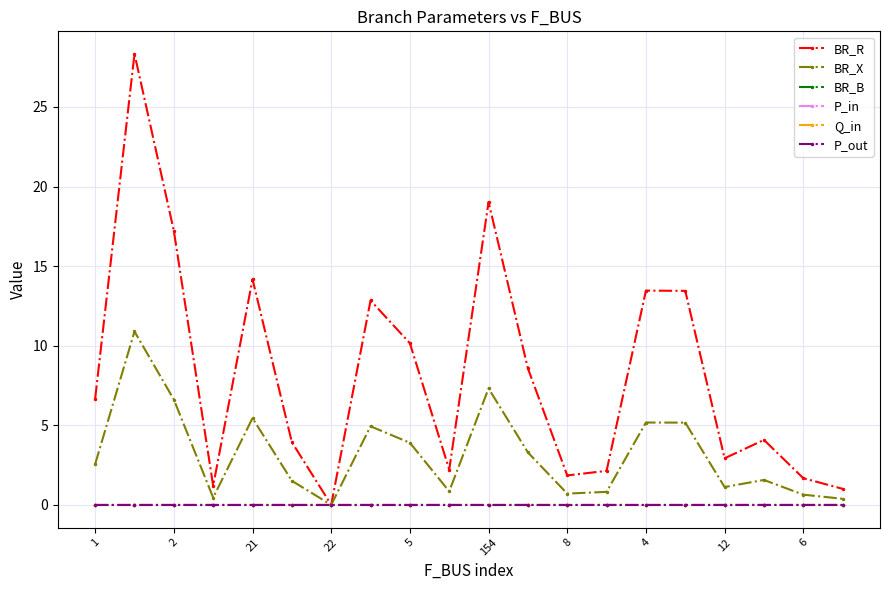

Which series has the largest total across all categories?

BR_R